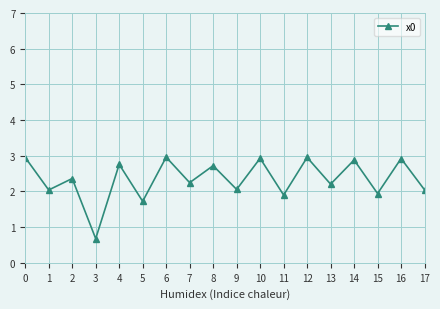

How many lines are shown in the chart?

1